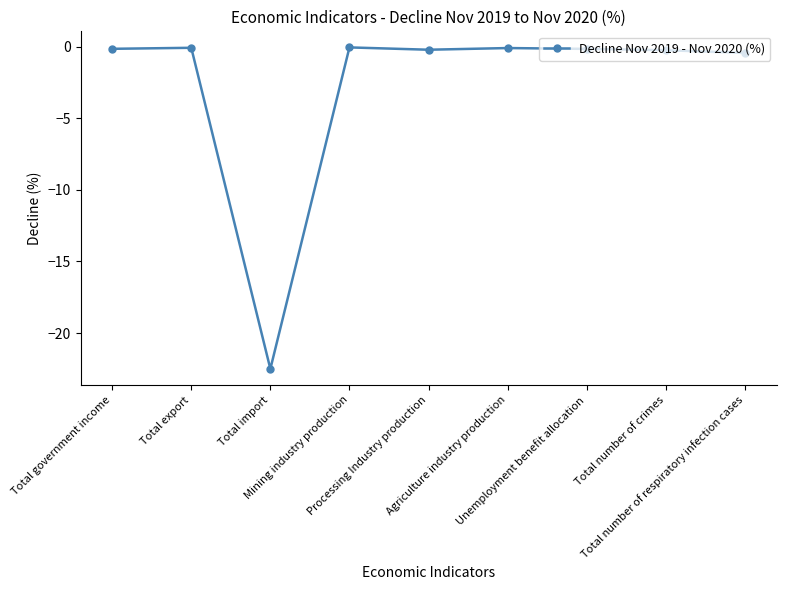

Does the chart display data point markers on the line(s)?

Yes